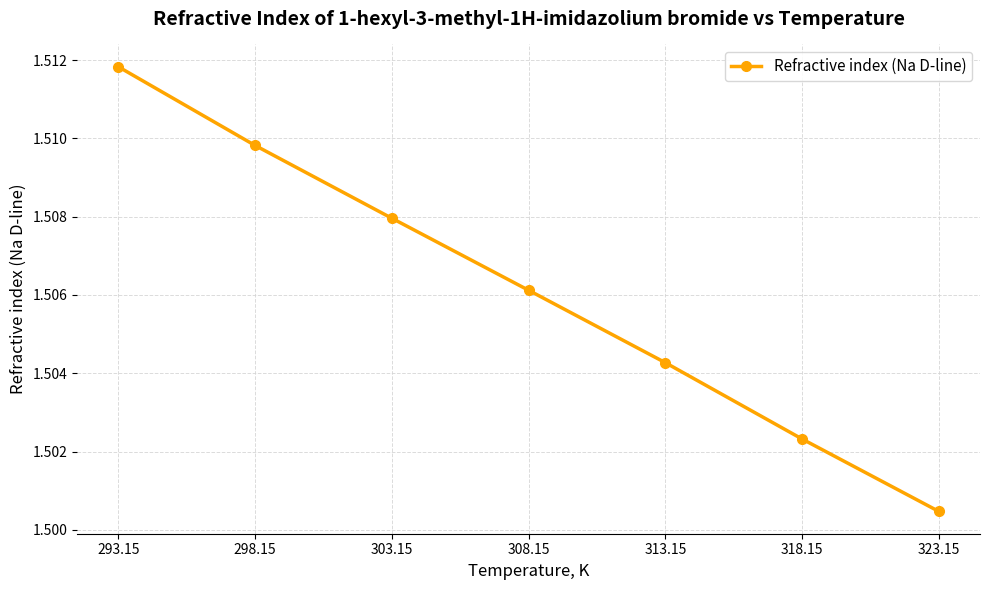

True or false: the data shows 2.5 at 303.15.

False